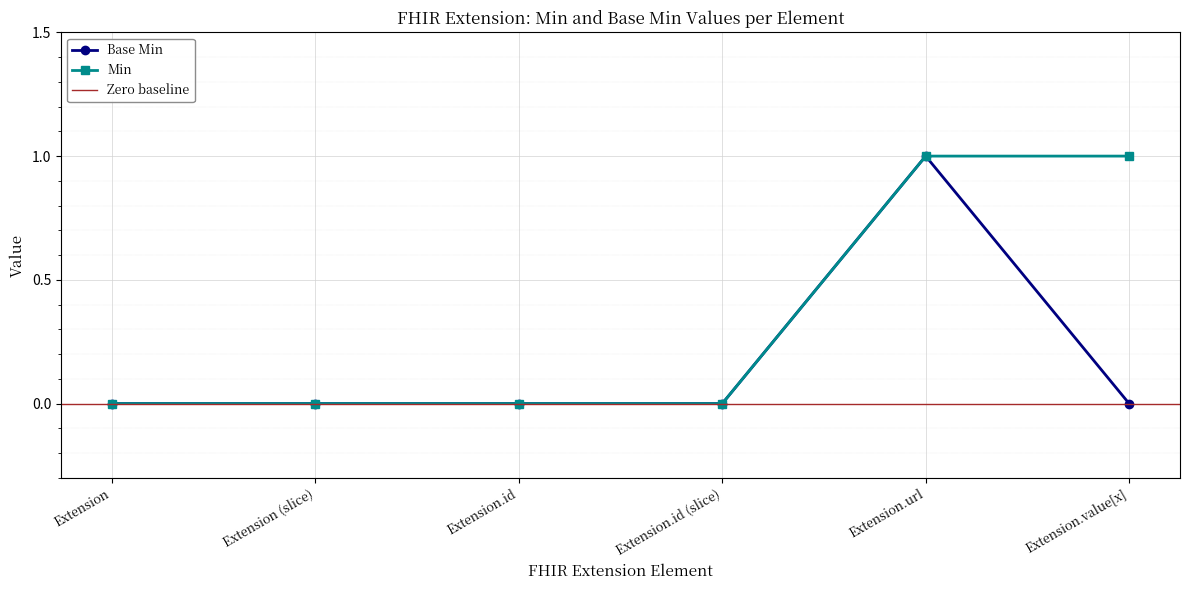

At which category does the chart reach its minimum across all series?

Extension